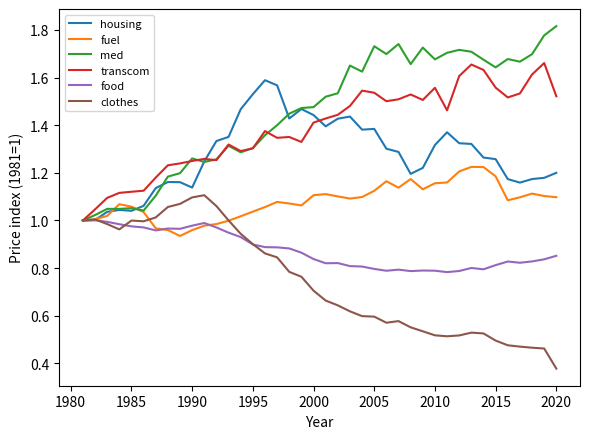

Which series has the largest total across all categories?

med